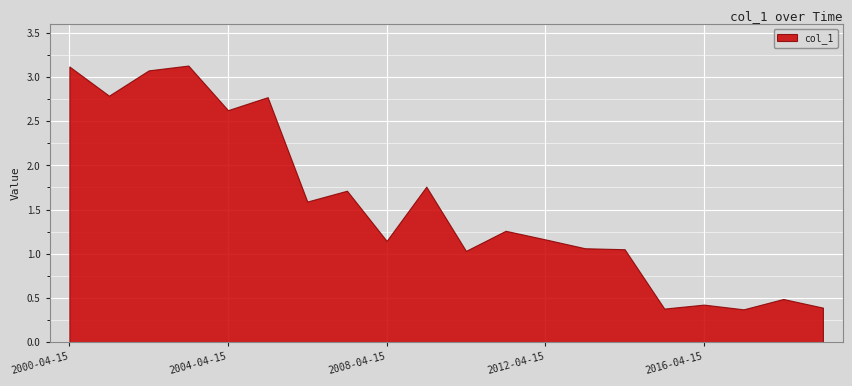

Where is the first local maximum?

2003-04-15